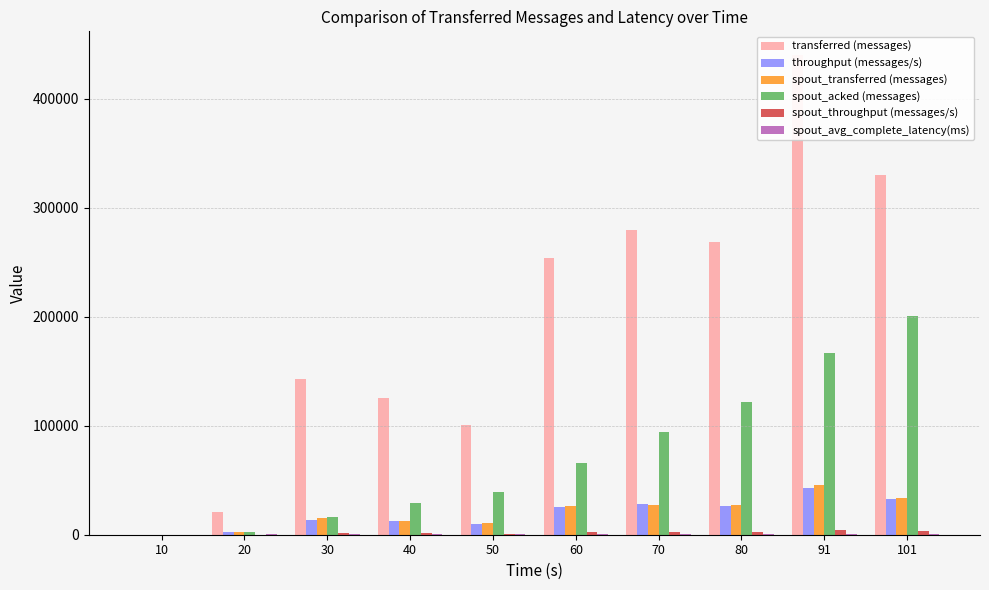

Which series changed the most between 80 and 101?

spout_acked (messages)